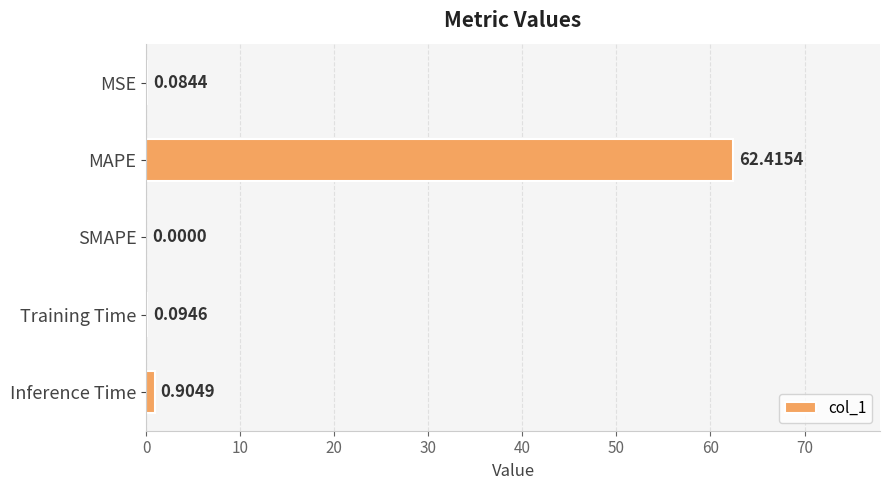

At which label is the value closest to 31?

Inference Time